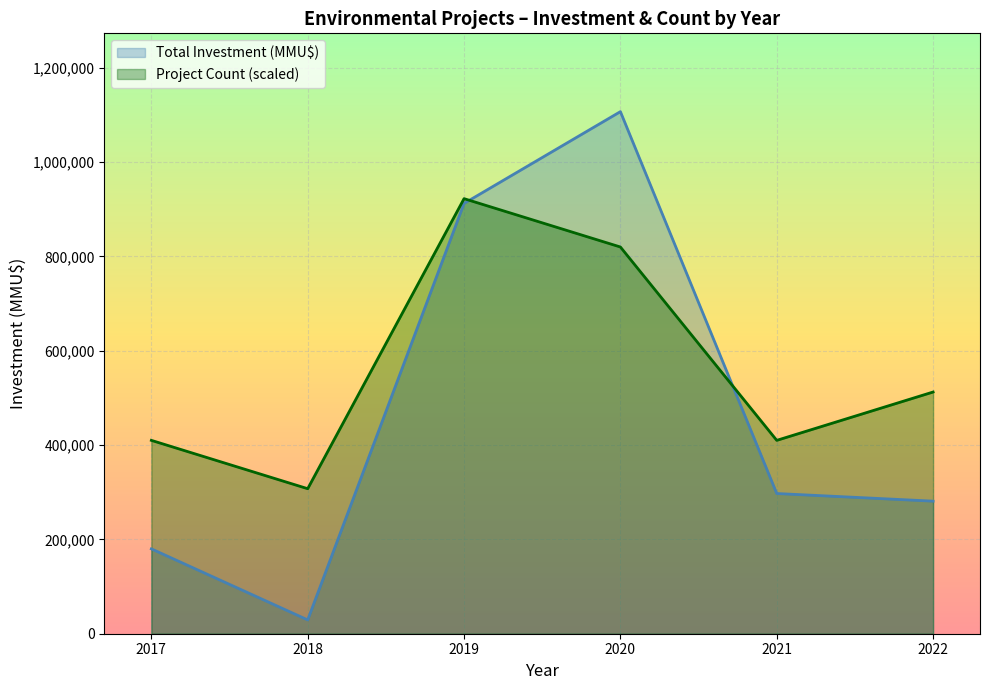

Which series has the largest total across all categories?

Project Count (scaled)